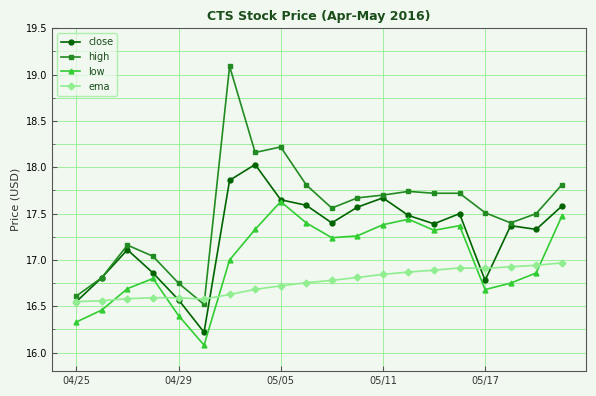

What is the difference between the second highest and minimum values in the ema series?

0.4